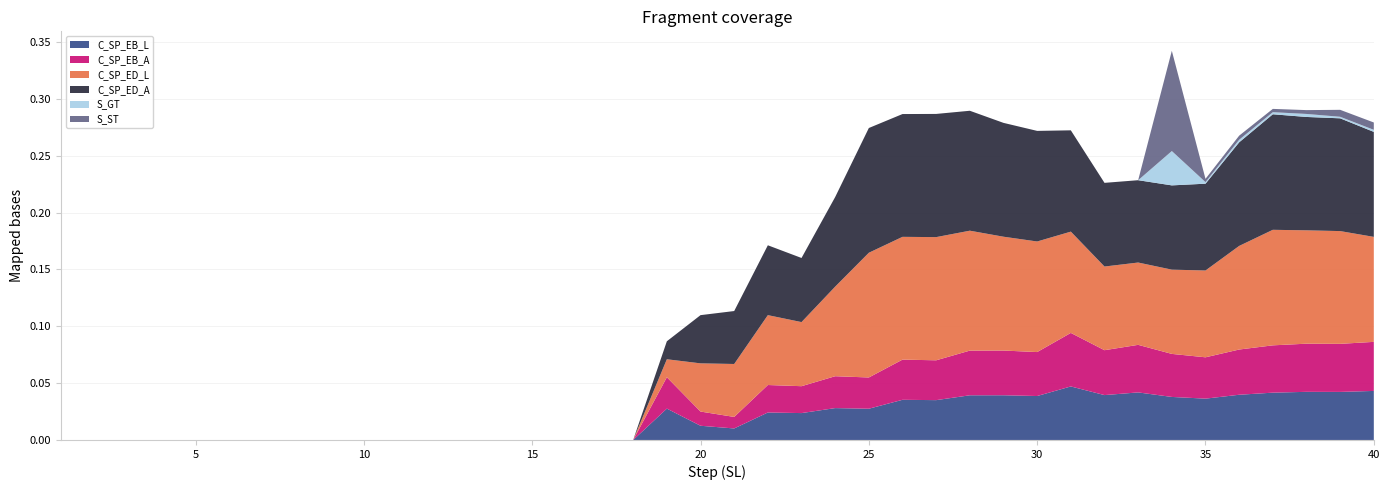

Reading left to right, list all the values displayed in this chart.

C_SP_ED_L: 1=0.0	2=0.0	3=0.0	4=0.0	5=0.0	6=0.0	7=0.0	8=0.0	9=0.0	10=0.0	11=0.0	12=0.0	13=0.0	14=0.0	15=0.0	16=0.0	17=0.0	18=0.0	19=0.0	20=0.0	21=0.0	22=0.1	23=0.1	24=0.1	25=0.1	26=0.1	27=0.1	28=0.1	29=0.1	30=0.1	31=0.1	32=0.1	33=0.1	34=0.1	35=0.1	36=0.1	37=0.1	38=0.1	39=0.1	40=0.1
C_SP_ED_A: 1=0.0	2=0.0	3=0.0	4=0.0	5=0.0	6=0.0	7=0.0	8=0.0	9=0.0	10=0.0	11=0.0	12=0.0	13=0.0	14=0.0	15=0.0	16=0.0	17=0.0	18=0.0	19=0.0	20=0.0	21=0.0	22=0.1	23=0.1	24=0.1	25=0.1	26=0.1	27=0.1	28=0.1	29=0.1	30=0.1	31=0.1	32=0.1	33=0.1	34=0.1	35=0.1	36=0.1	37=0.1	38=0.1	39=0.1	40=0.1
C_SP_EB_L: 1=0.0	2=0.0	3=0.0	4=0.0	5=0.0	6=0.0	7=0.0	8=0.0	9=0.0	10=0.0	11=0.0	12=0.0	13=0.0	14=0.0	15=0.0	16=0.0	17=0.0	18=0.0	19=0.0	20=0.0	21=0.0	22=0.0	23=0.0	24=0.0	25=0.0	26=0.0	27=0.0	28=0.0	29=0.0	30=0.0	31=0.0	32=0.0	33=0.0	34=0.0	35=0.0	36=0.0	37=0.0	38=0.0	39=0.0	40=0.0
C_SP_EB_A: 1=0.0	2=0.0	3=0.0	4=0.0	5=0.0	6=0.0	7=0.0	8=0.0	9=0.0	10=0.0	11=0.0	12=0.0	13=0.0	14=0.0	15=0.0	16=0.0	17=0.0	18=0.0	19=0.0	20=0.0	21=0.0	22=0.0	23=0.0	24=0.0	25=0.0	26=0.0	27=0.0	28=0.0	29=0.0	30=0.0	31=0.0	32=0.0	33=0.0	34=0.0	35=0.0	36=0.0	37=0.0	38=0.0	39=0.0	40=0.0
S_GT: 1=0.0	2=0.0	3=0.0	4=0.0	5=0.0	6=0.0	7=0.0	8=0.0	9=0.0	10=0.0	11=0.0	12=0.0	13=0.0	14=0.0	15=0.0	16=0.0	17=0.0	18=0.0	19=0.0	20=0.0	21=0.0	22=0.0	23=0.0	24=0.0	25=0.0	26=0.0	27=0.0	28=0.0	29=0.0	30=0.0	31=0.0	32=0.0	33=0.0	34=0.0	35=0.0	36=0.0	37=0.0	38=0.0	39=0.0	40=0.0
S_ST: 1=0.0	2=0.0	3=0.0	4=0.0	5=0.0	6=0.0	7=0.0	8=0.0	9=0.0	10=0.0	11=0.0	12=0.0	13=0.0	14=0.0	15=0.0	16=0.0	17=0.0	18=0.0	19=0.0	20=0.0	21=0.0	22=0.0	23=0.0	24=0.0	25=0.0	26=0.0	27=0.0	28=0.0	29=0.0	30=0.0	31=0.0	32=0.0	33=0.0	34=0.1	35=0.0	36=0.0	37=0.0	38=0.0	39=0.0	40=0.0